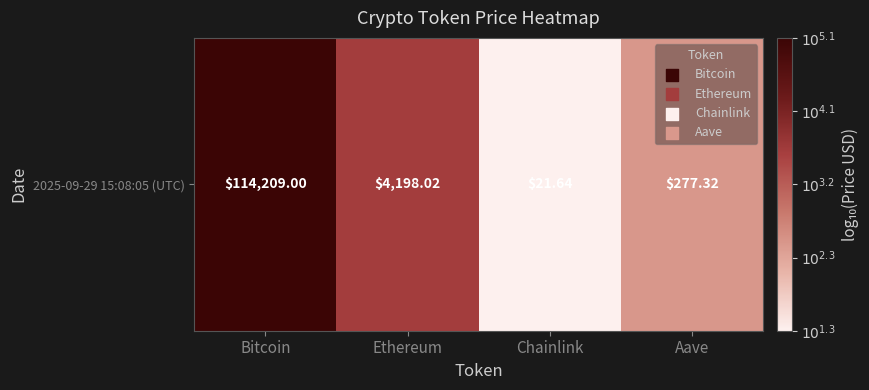

Rank the categories by value from lowest to highest.

Chainlink, Aave, Ethereum, Bitcoin